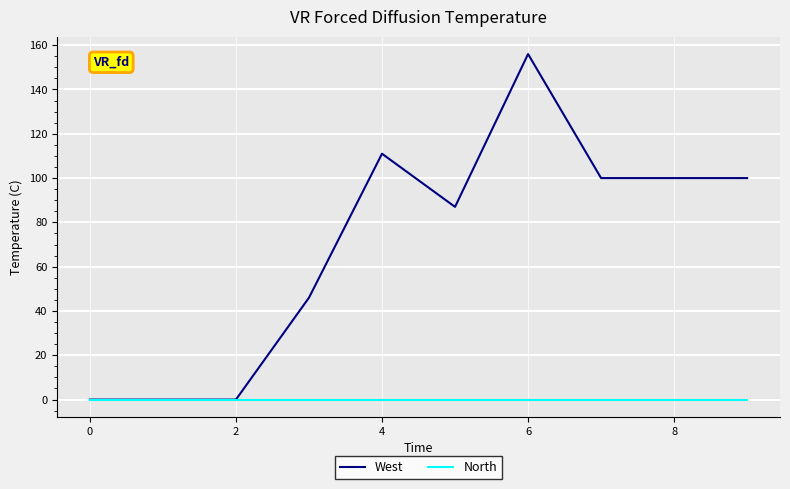

Which series has the largest total across all categories?

West